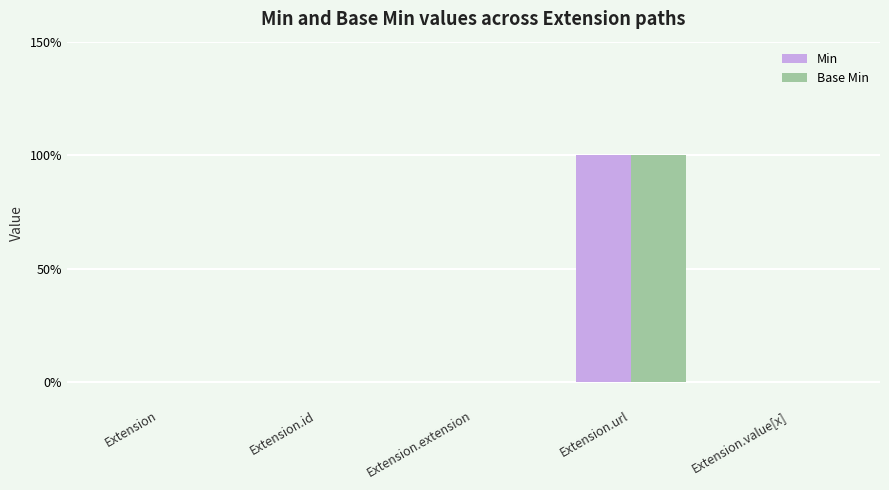

At which label is Min closest to 0?

Extension